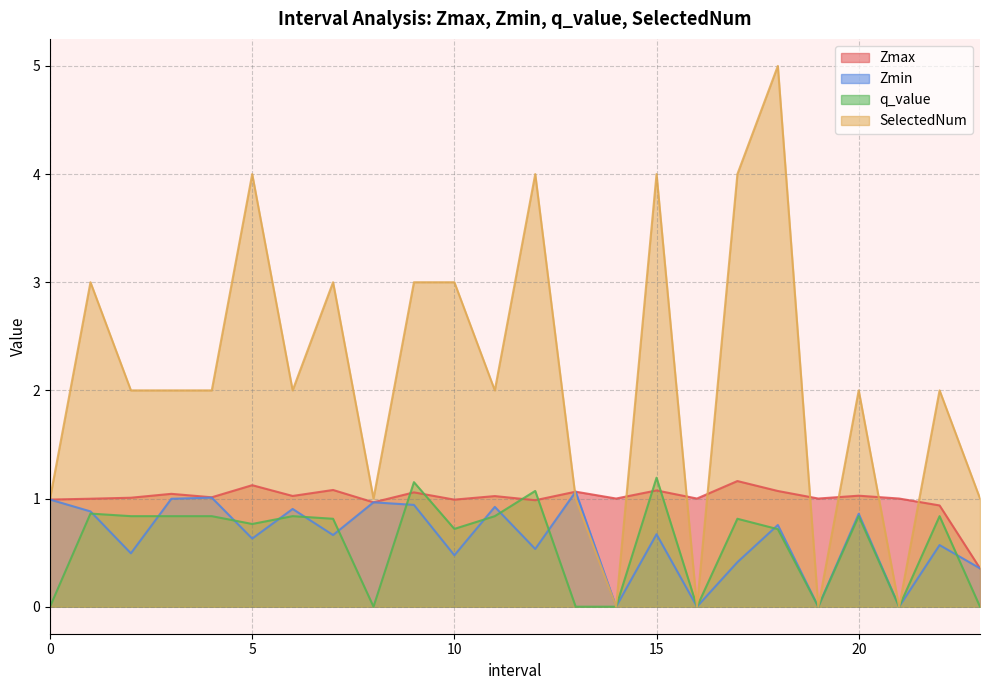

Where is the first local maximum for q_value?

1.0